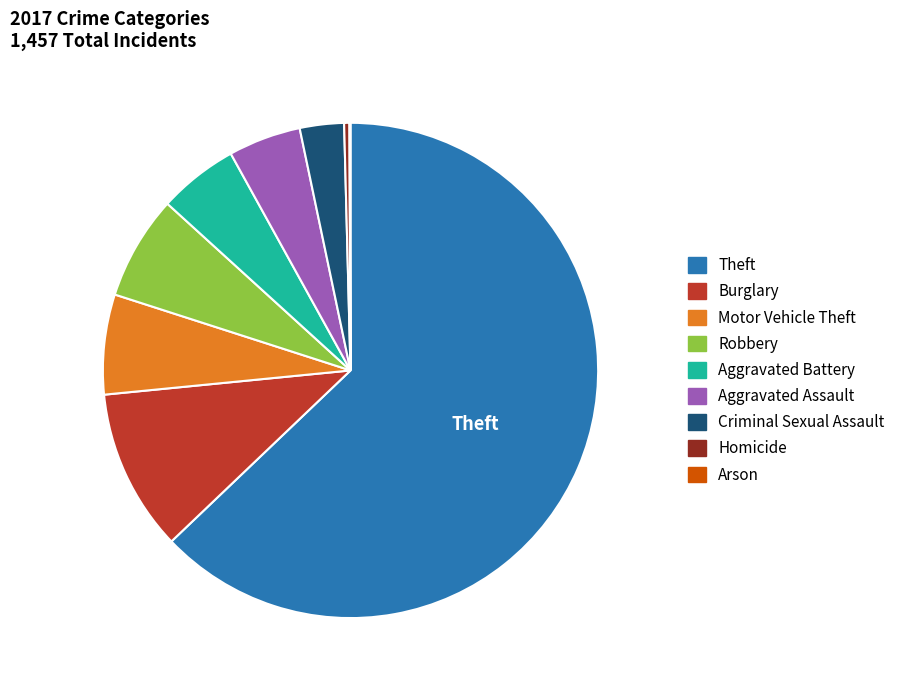

Does Theft account for over 50% of the chart?

Yes